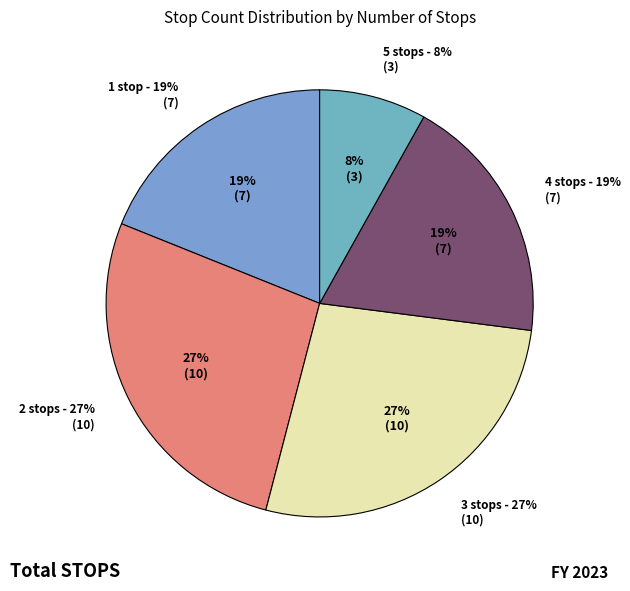

Does 2 represent more than half of the total?

No